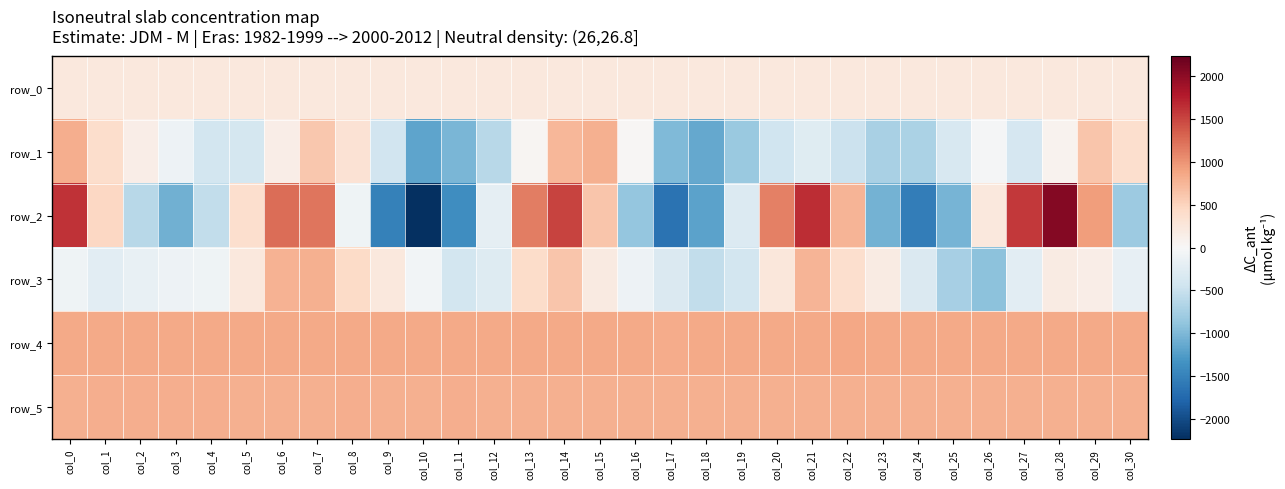

Count the number of data series in this chart.

6